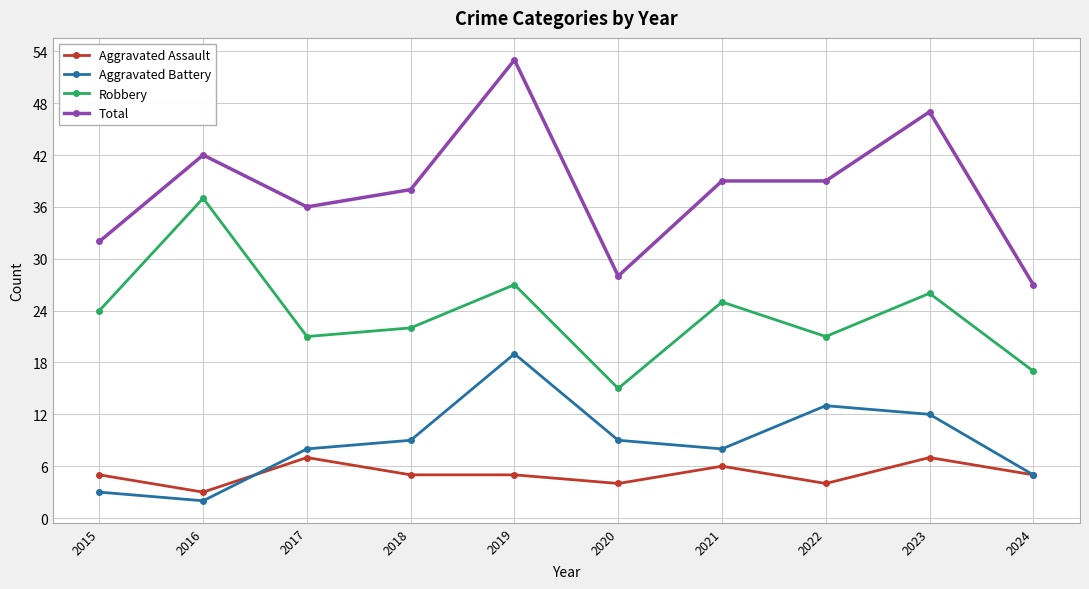

At which category does the chart reach its minimum across all series?

2016